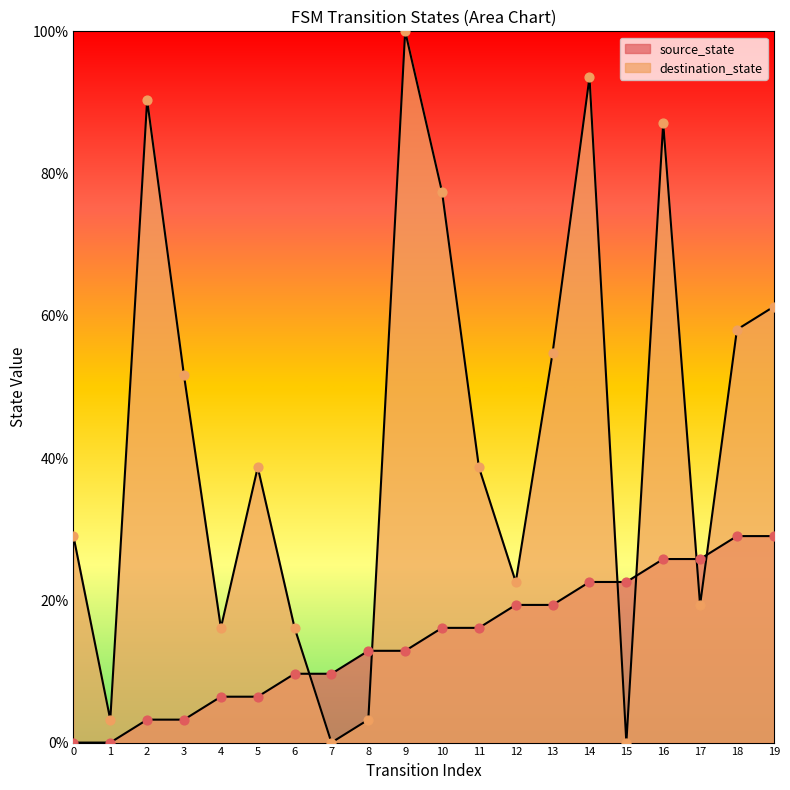

Which series contains the lowest Y value?

source_state